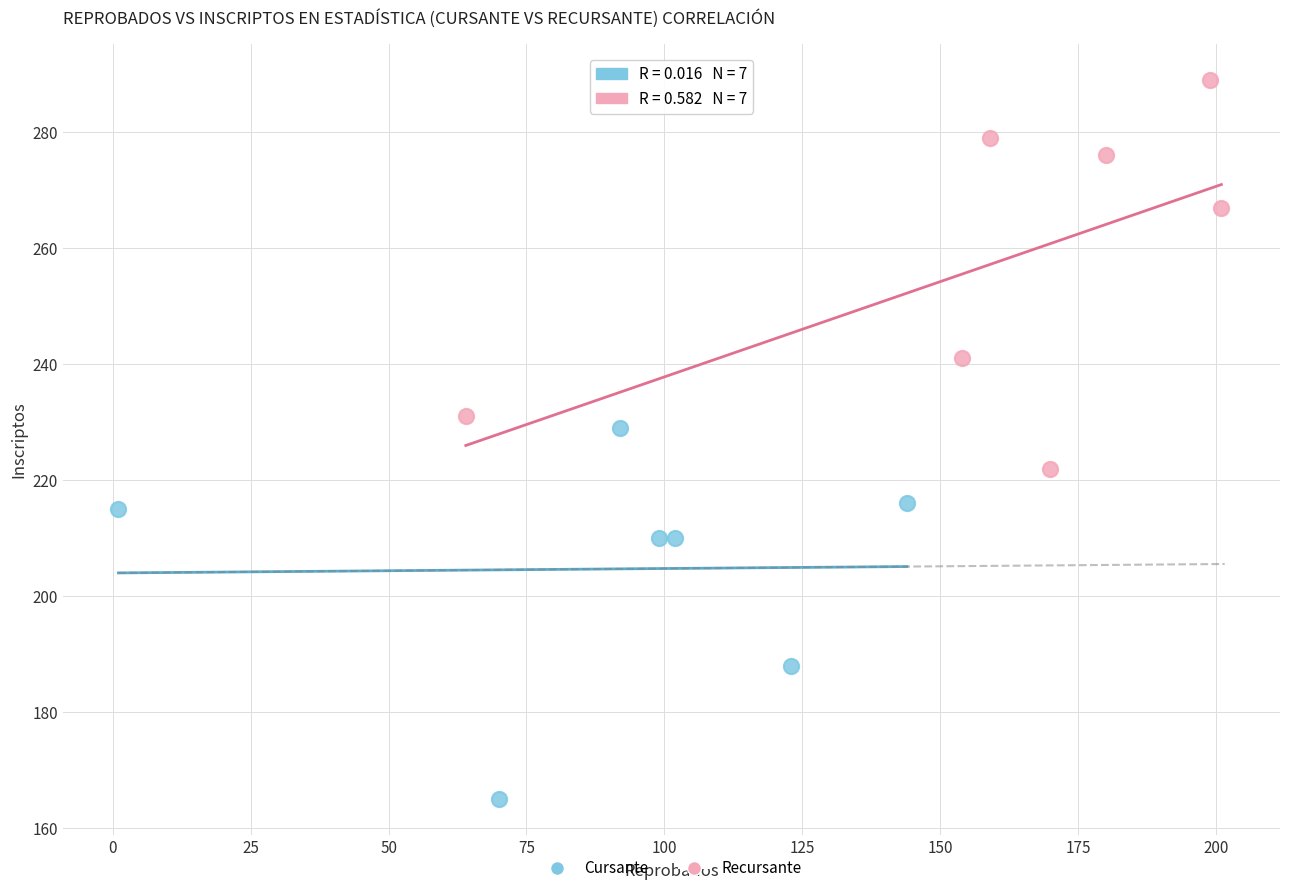

Which series reaches the maximum Y coordinate?

Recursante